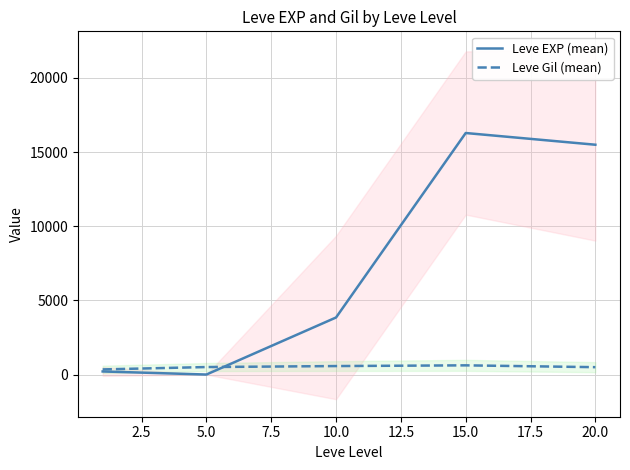

What is the highest value of the Leve Gil (mean) series?

623.3